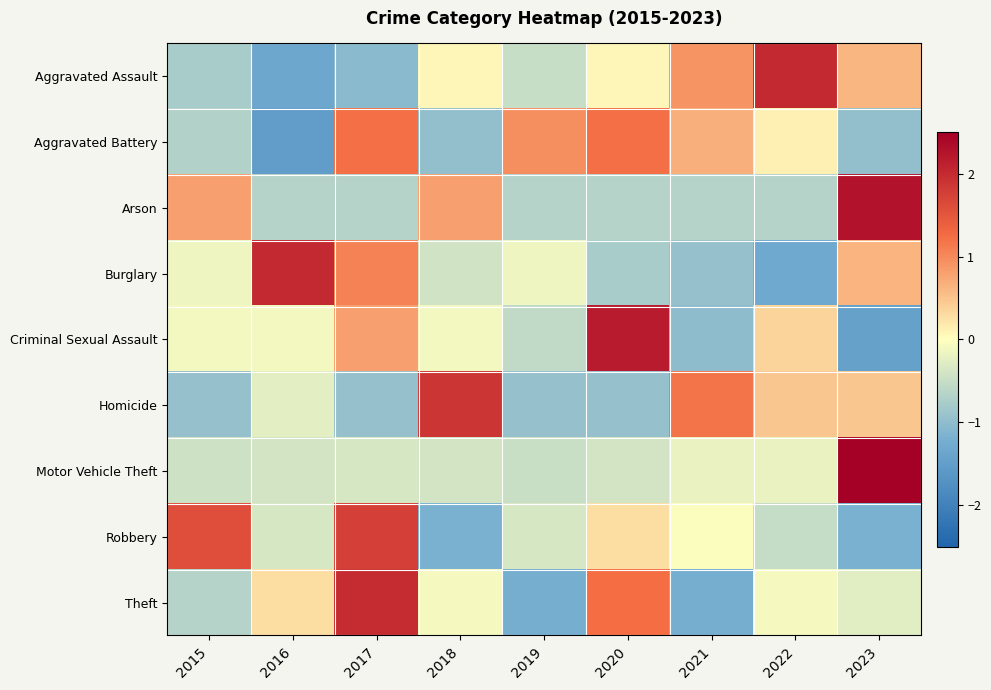

Which label corresponds to the largest value in the chart?

2023